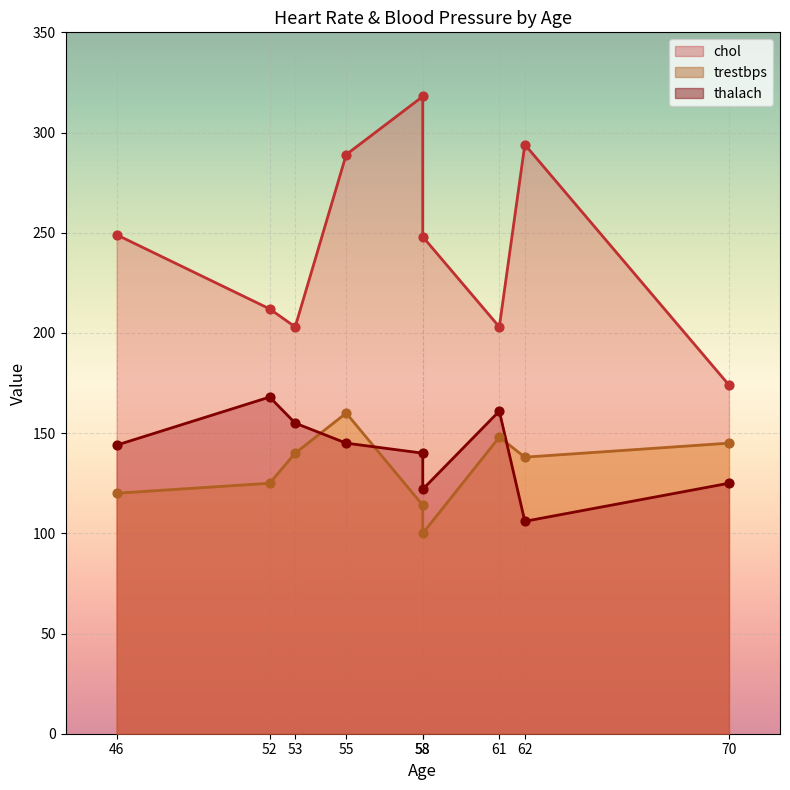

What are all the series names shown in the legend?

trestbps, thalach, chol